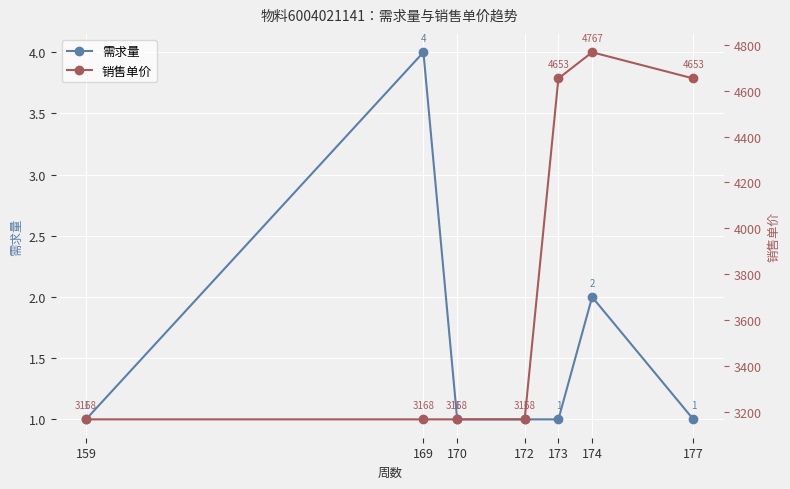

True or false: 需求量 and 销售单价 intersect in this chart.

False